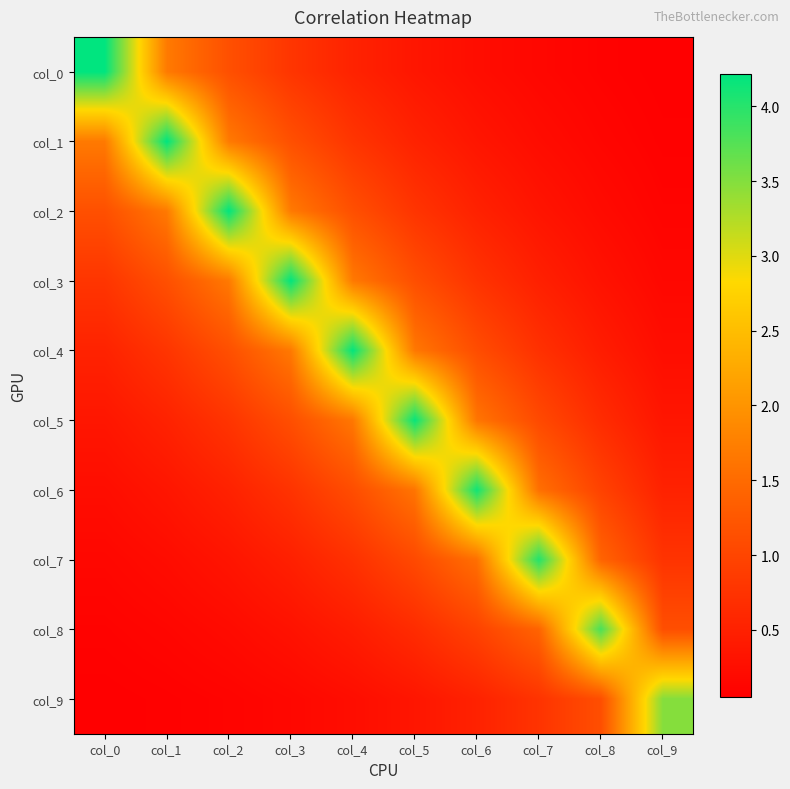

Rank the series at col_5 from lowest to highest value.

col_9, col_0, col_1, col_8, col_2, col_7, col_3, col_6, col_4, col_5